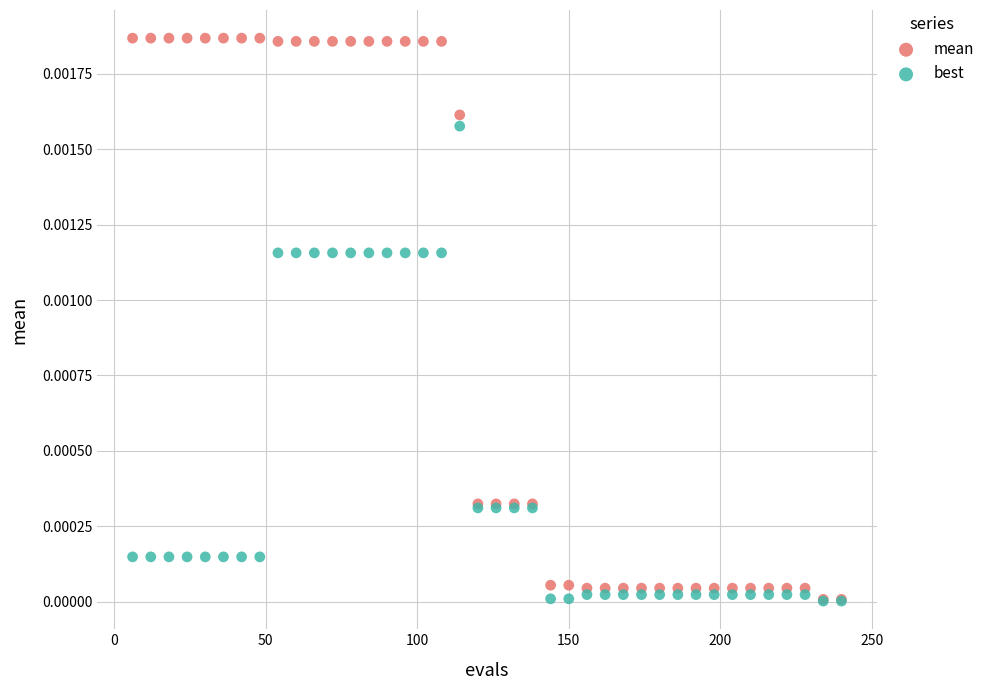

What are all the series names shown in the legend?

mean, best